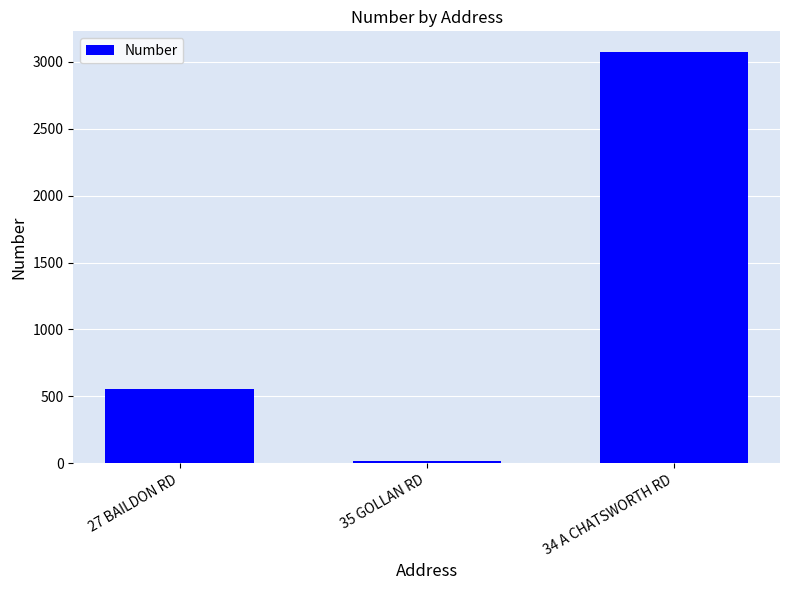

Count the number of categories in the chart.

3